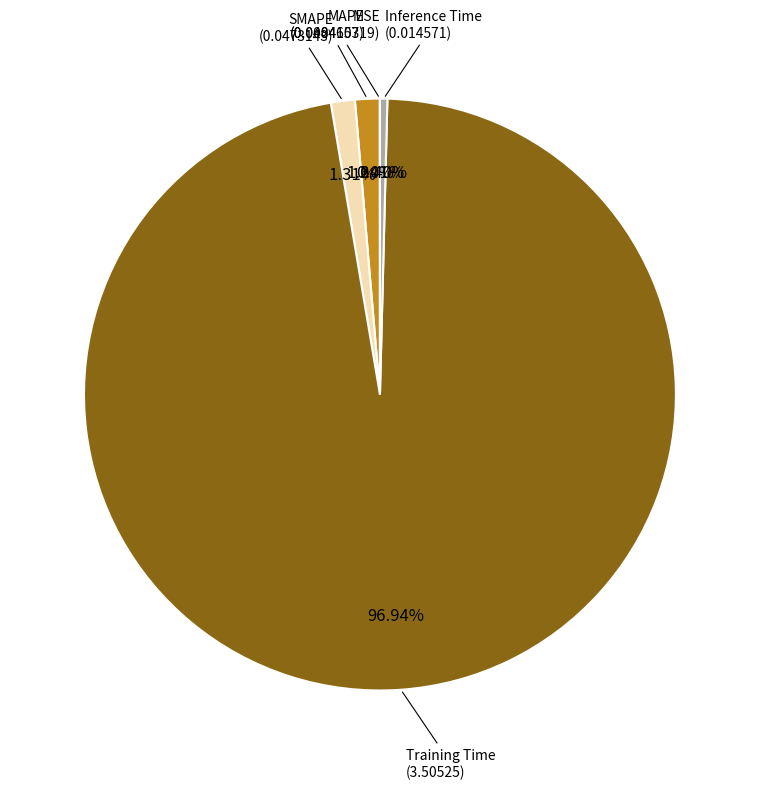

Combined, do Inference Time and SMAPE account for over 50%?

No